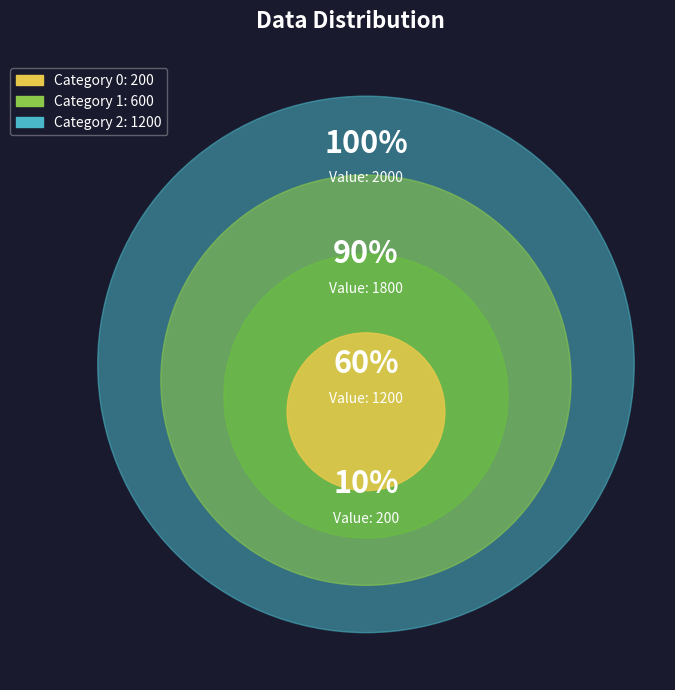

To the nearest percent, what is the combined percentage of 1 and 2?

90%